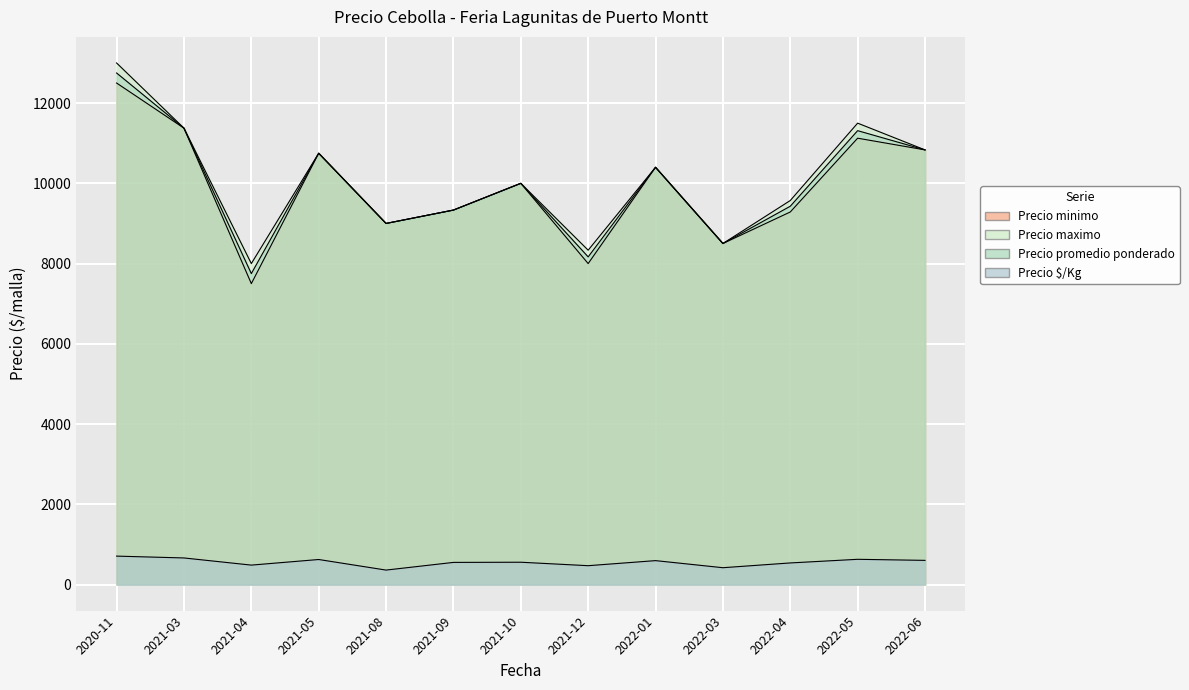

How many lines are shown in the chart?

4